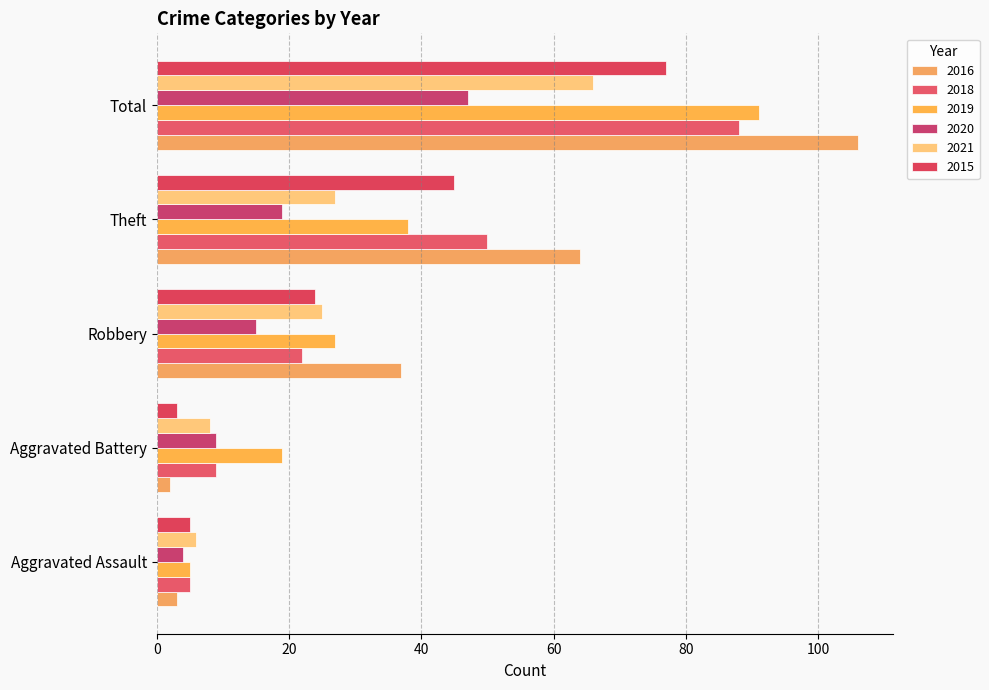

Count the number of categories in the chart.

5